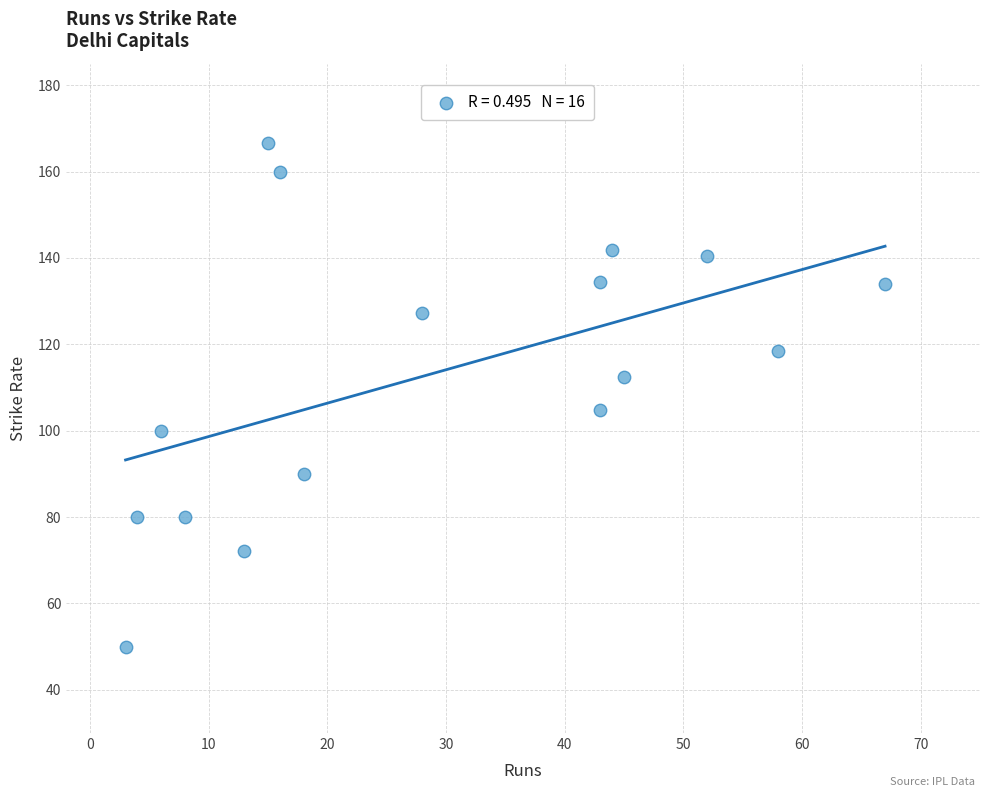

What is the range of X values (max minus min)?

64.0